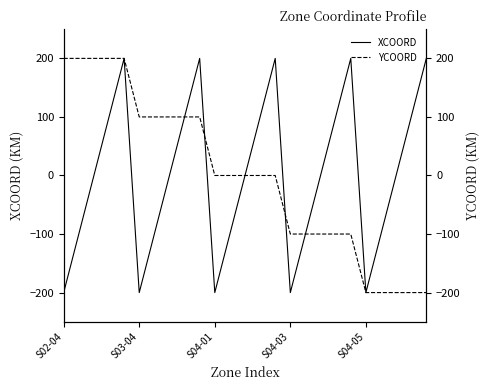

What is the minimum value for XCOORD?

-200